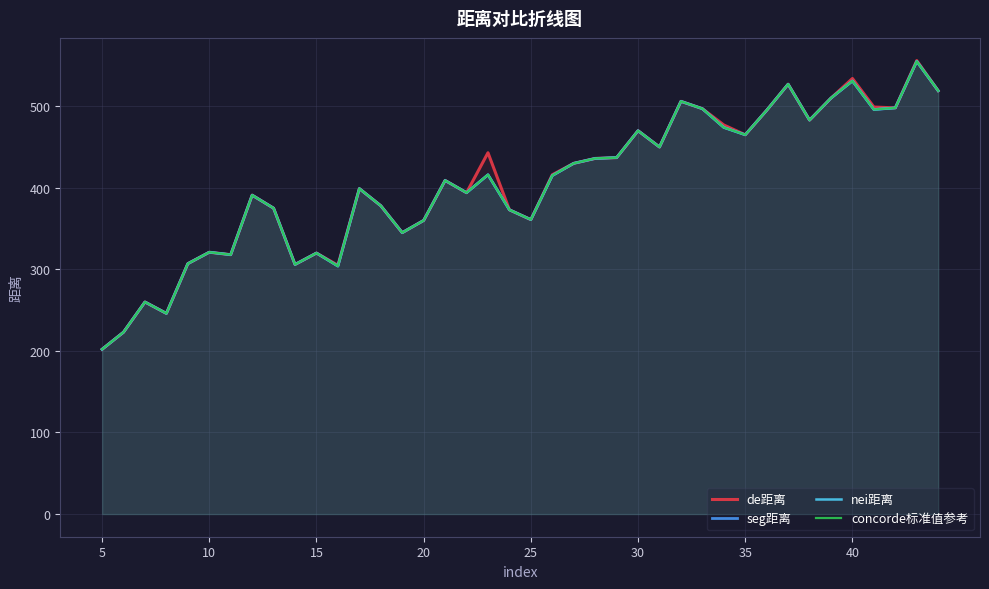

In nei距离, how many points are lower than both neighbors (excluding endpoints)?

11